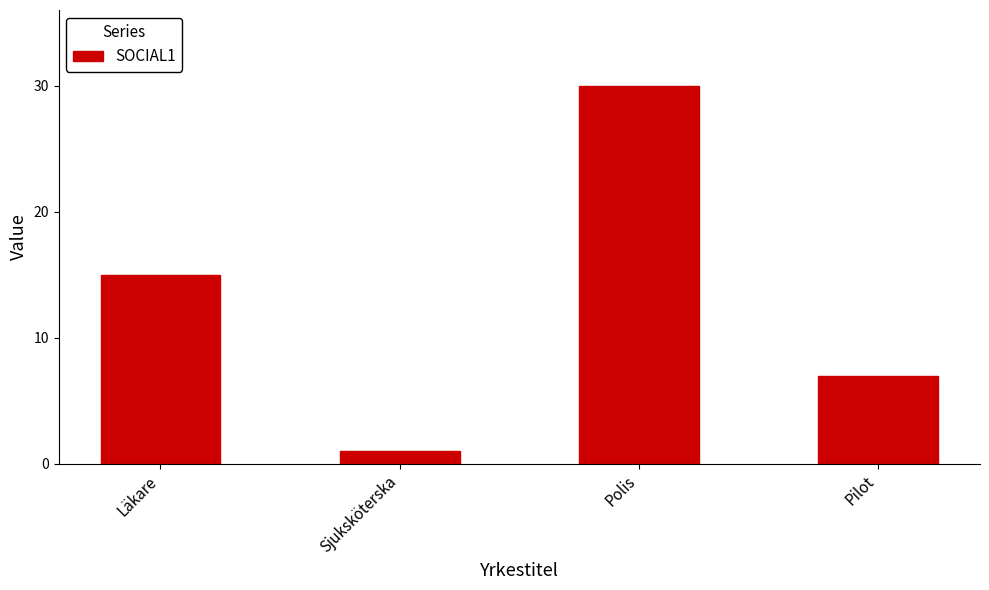

What is the smallest value displayed?

1